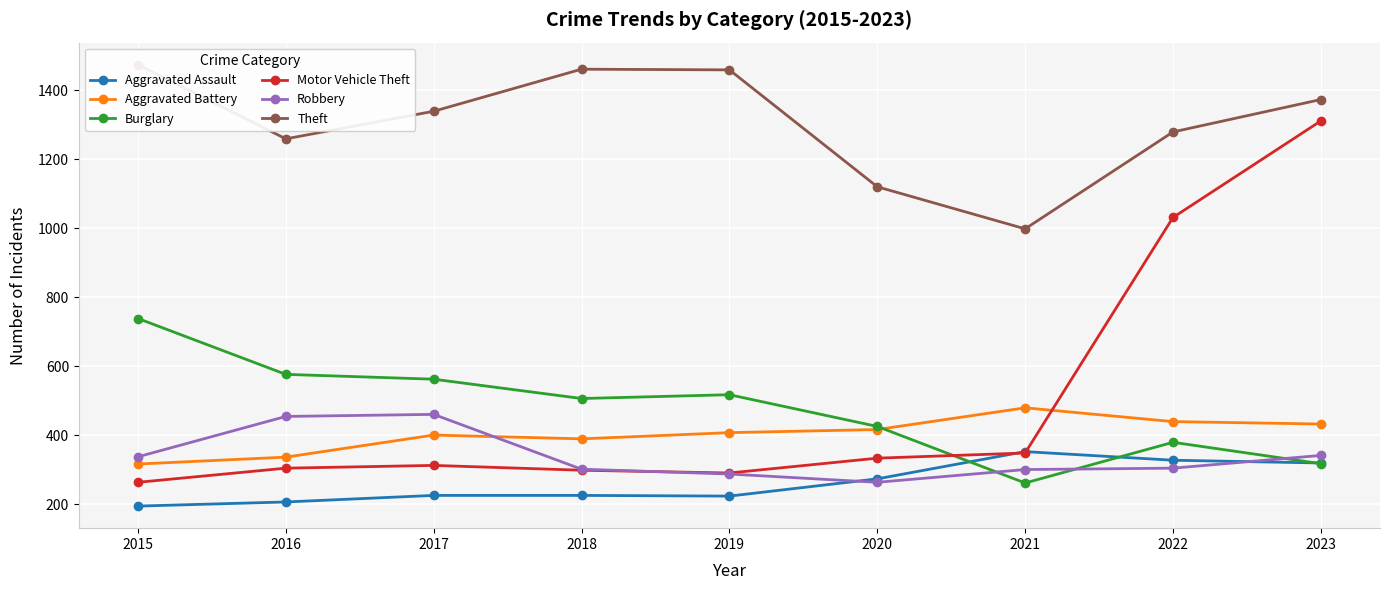

How many data points in Theft are less than 1339?

4